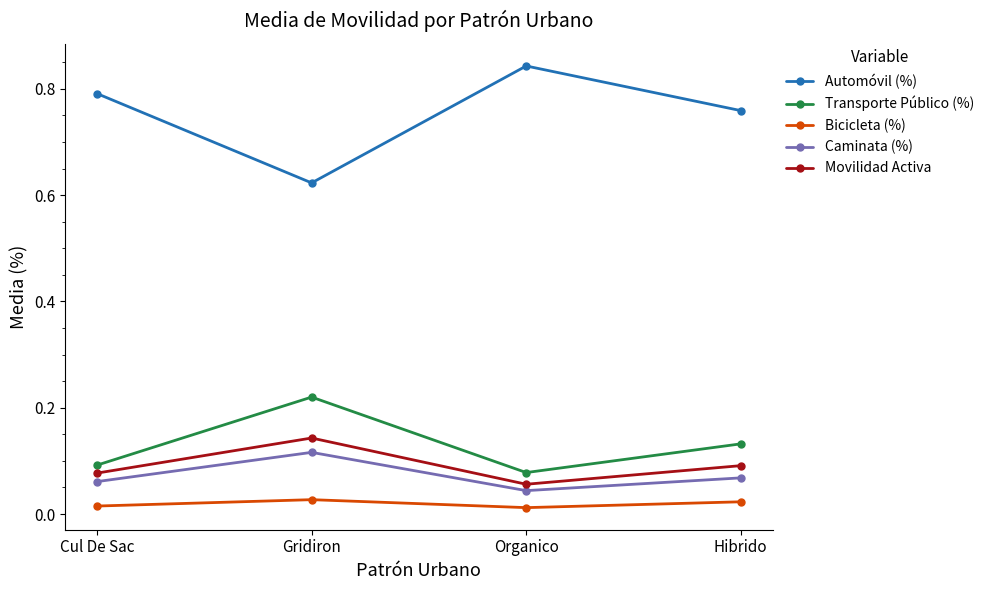

True or false: Transporte Público (%) and Caminata (%) cross at least once.

False